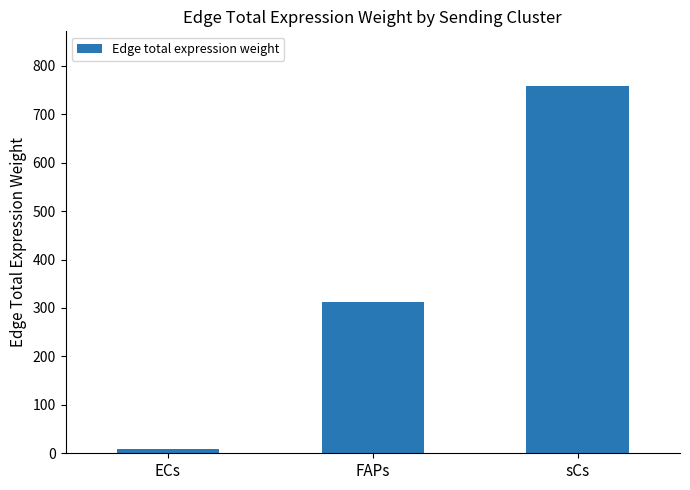

What is the sum of the values at sCs and ECs?

765.4